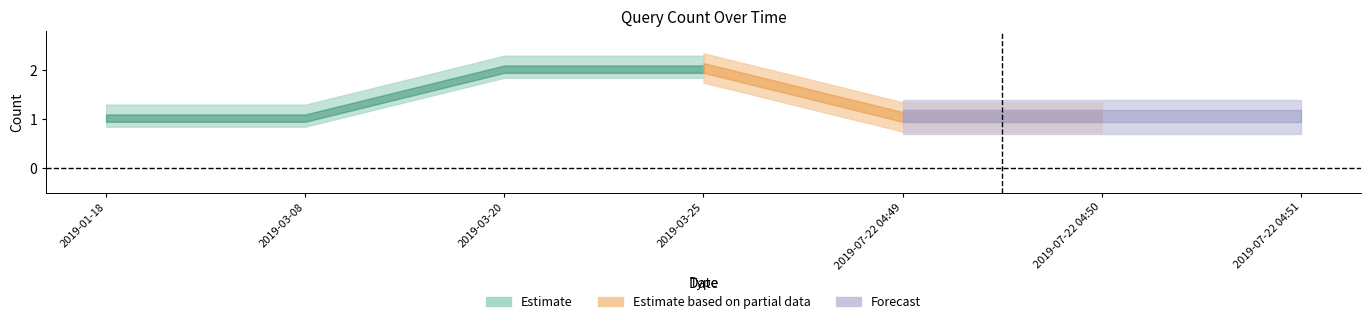

Between 2019-07-22 04:49 and 2019-01-18, which is larger?

2019-07-22 04:49